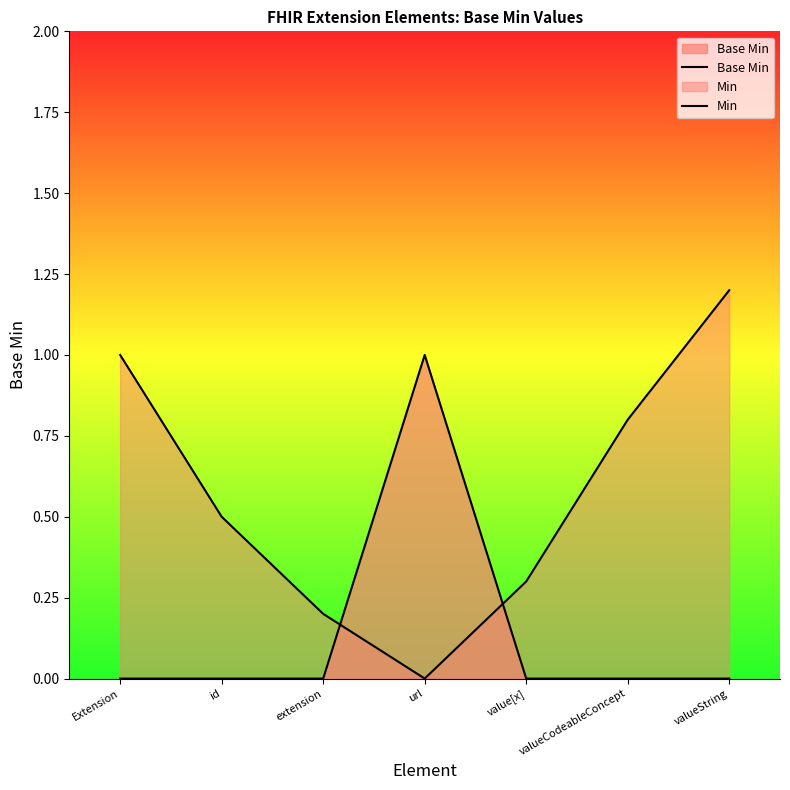

The Min series shows 0.8 at valueString. True or false?

False